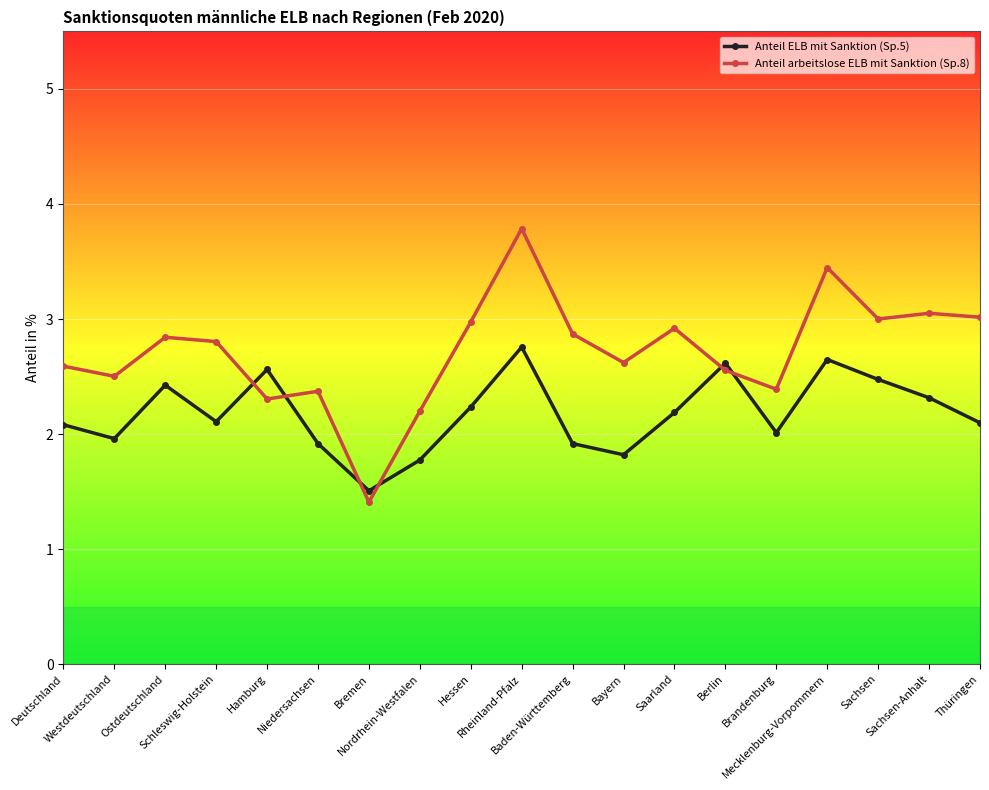

At which category is the sum across all series the highest?

Rheinland-Pfalz